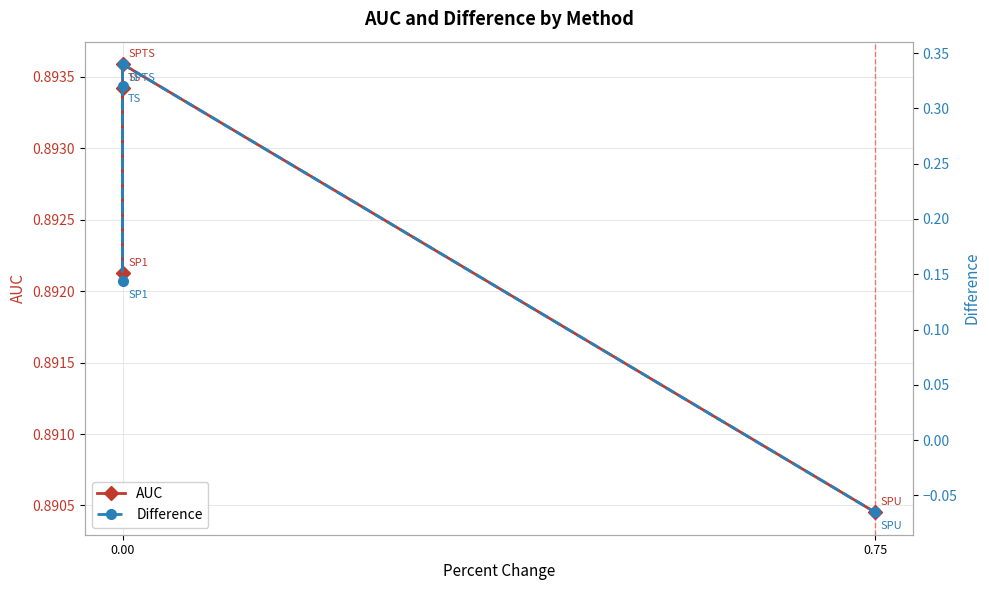

True or false: Difference and AUC intersect in this chart.

False